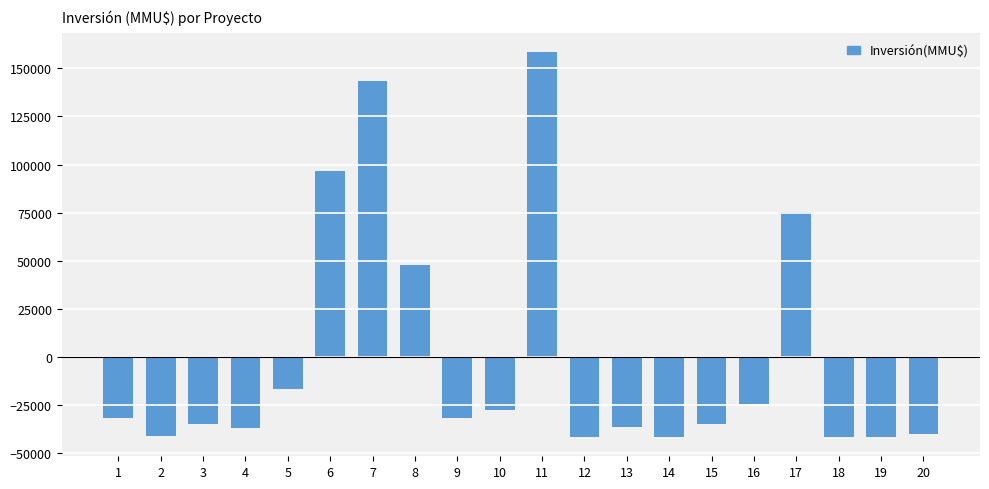

How many values are below zero?

15